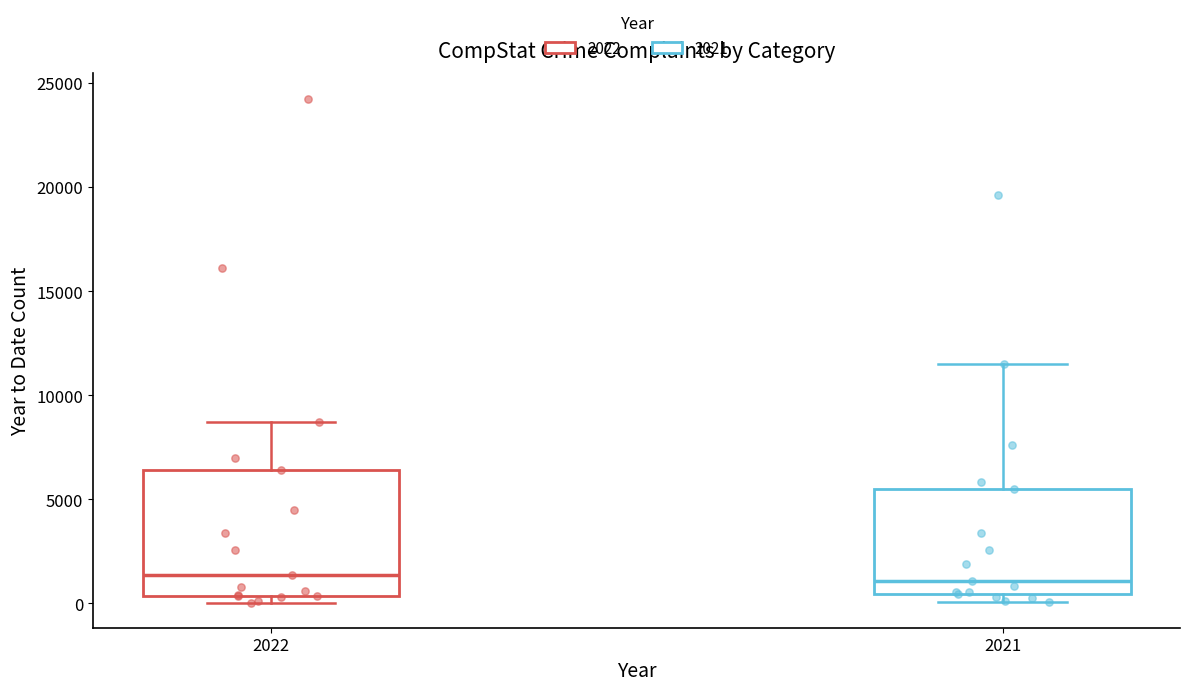

Reading left to right, transcribe this box plot: for each box, give where its median line is, the range the box spans, and where its two whiskers end, as read against the y-axis. The values are not printed on the chart, so give them approximately, as read against the axis.

2022: median 1500, box 500 to 6500, whiskers 0 to 8500
2021: median 1000, box 500 to 5500, whiskers 0 to 11500